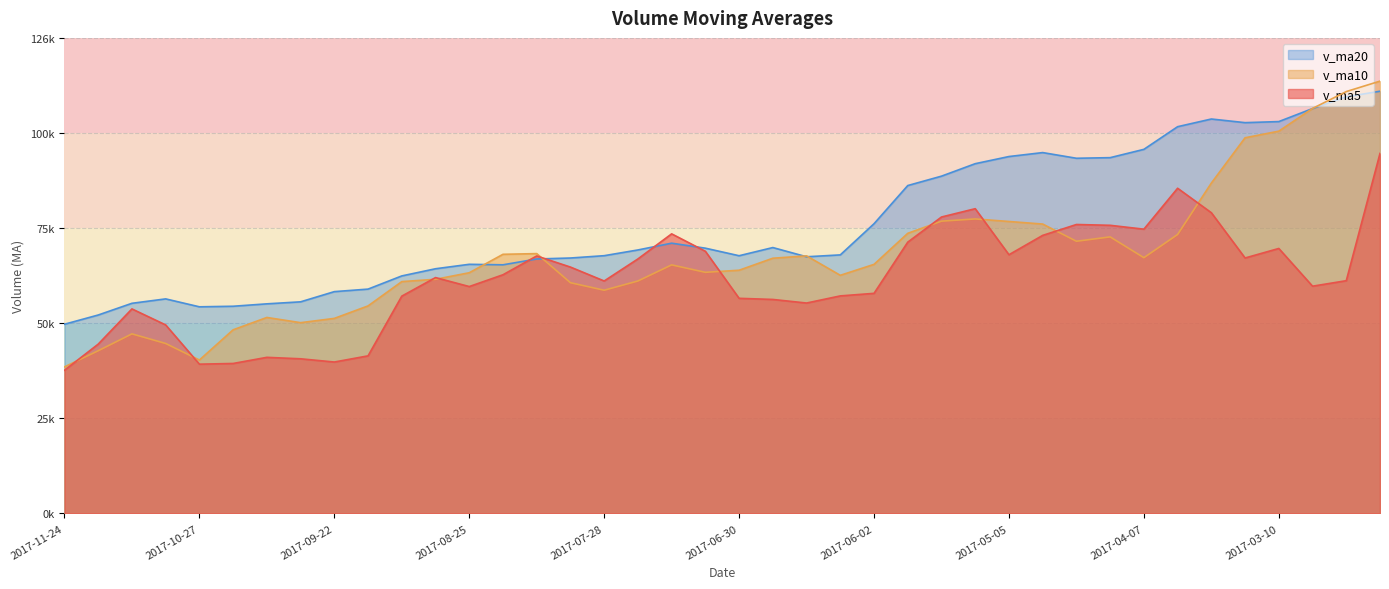

What is the value of the v_ma20 point at the 17th from the left?

68294.3